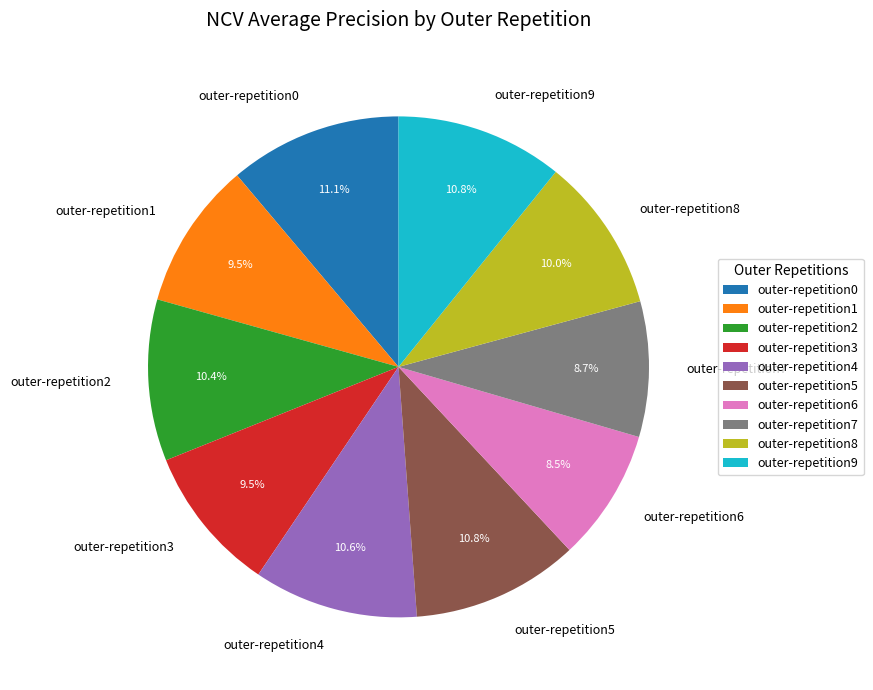

Is it true that outer-repetition8 is 10% of the pie?

True